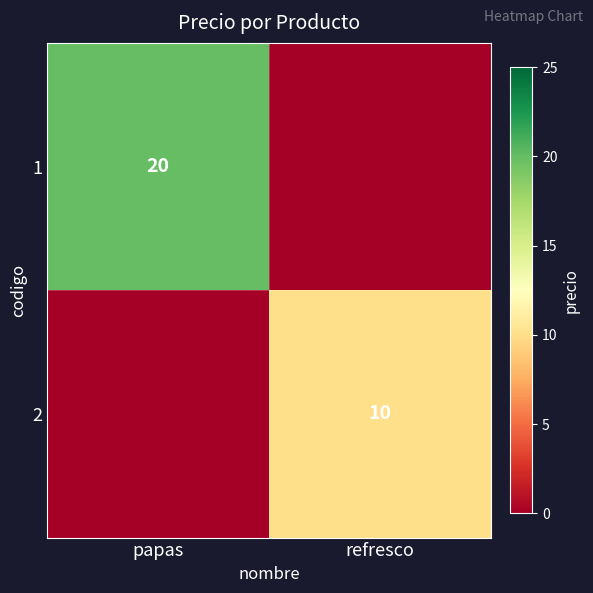

The value of 1 at papas is 20. True or false?

True